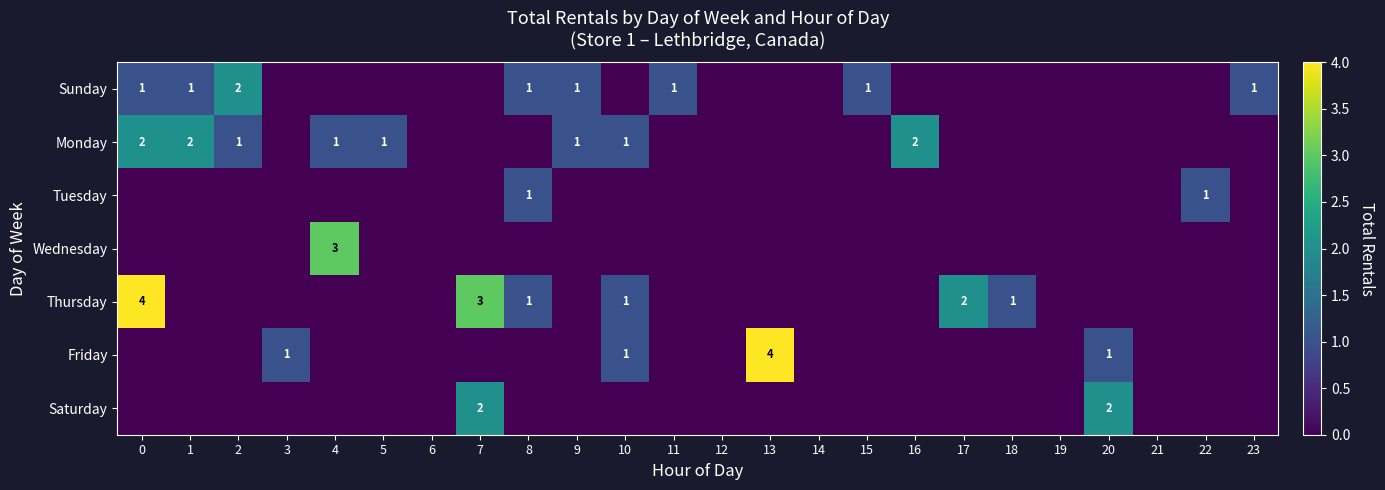

The value of Monday at 0 is 3. True or false?

False